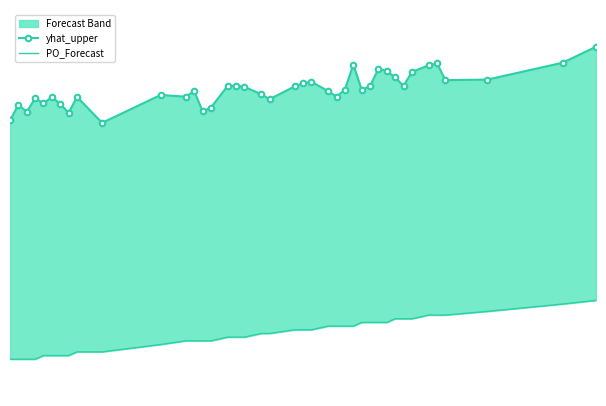

What is the smallest value displayed?

40.0